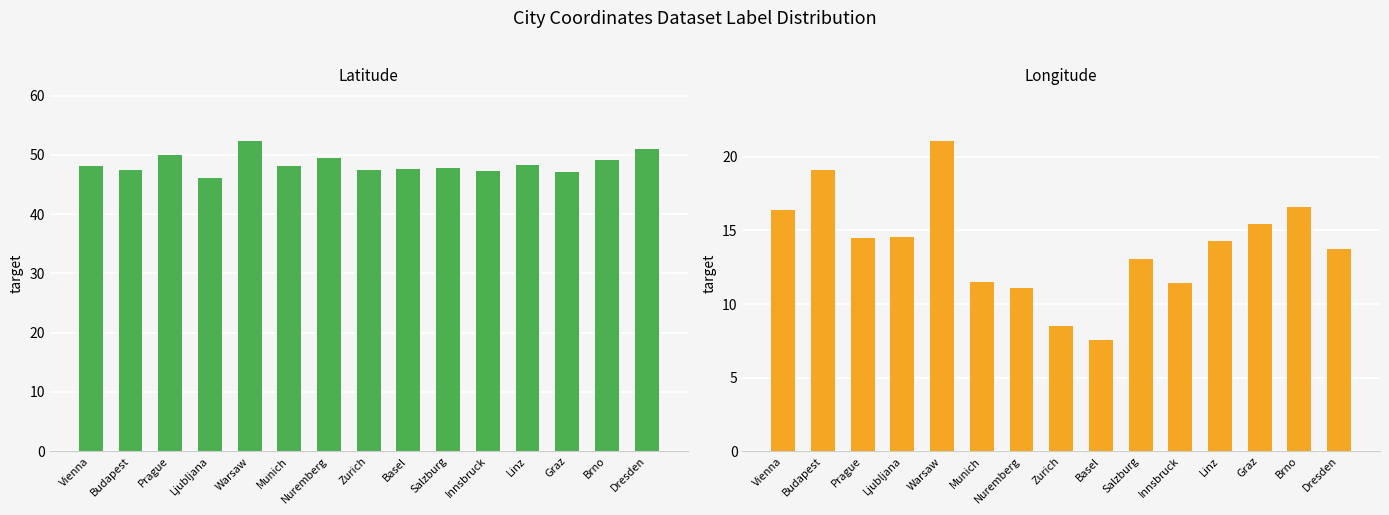

How many values in the Latitude series exceed 48?

8